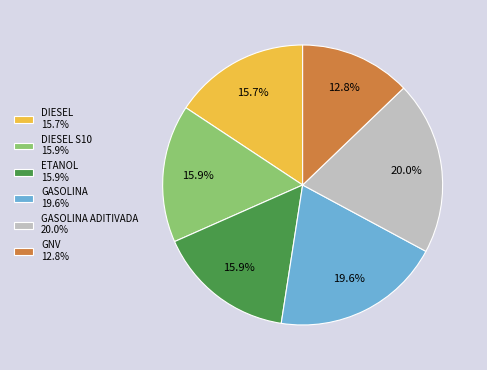

Which has a higher value, DIESEL S10 15.9% or GASOLINA ADITIVADA 20.0%?

GASOLINA ADITIVADA 20.0%